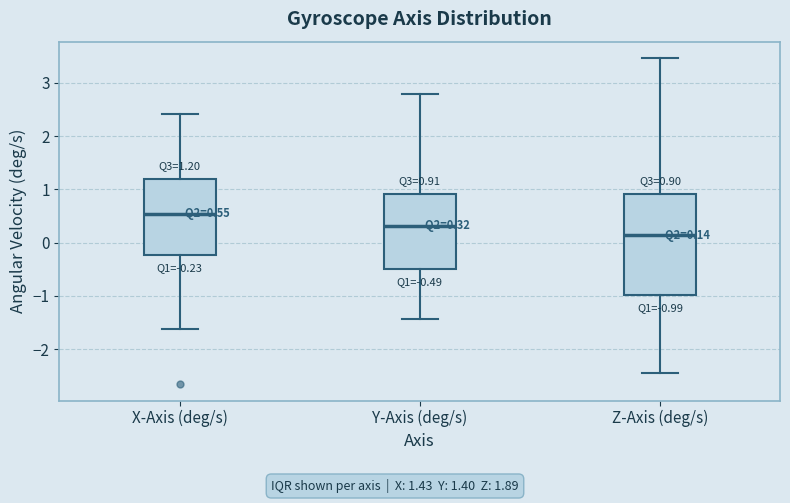

Which box is the tallest, from its lower edge to its upper edge?

Z-Axis (deg/s)